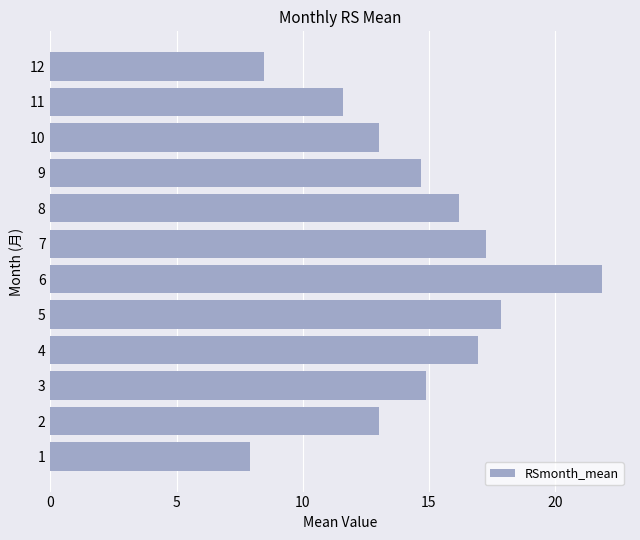

What is the average value?

14.5